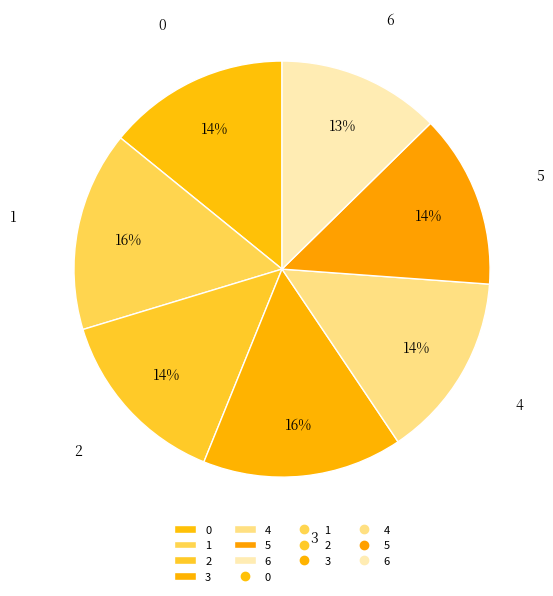

To the nearest percent, what is the difference between the largest and smallest slice percentages?

3%